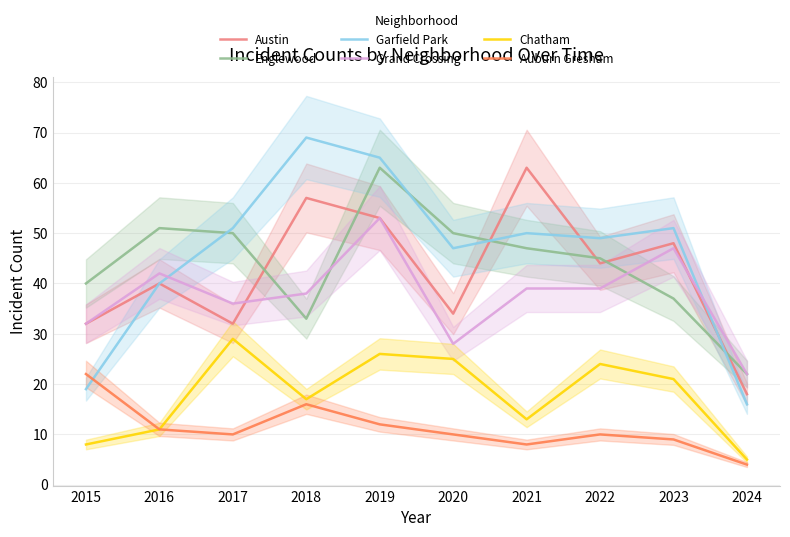

What is the difference between the highest and lowest values at 2022?

39